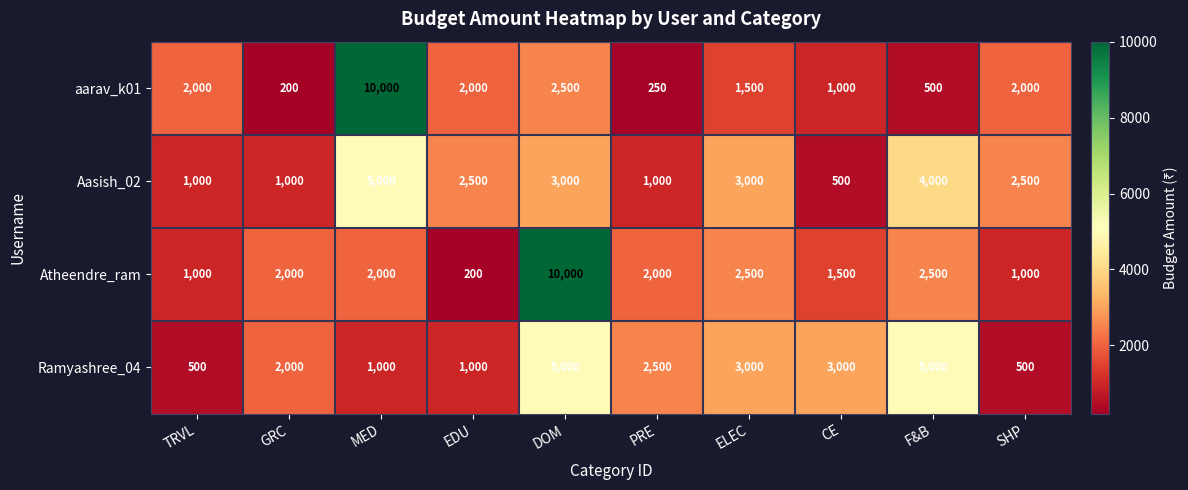

At which label is Ramyashree_04 closest to 2750?

PRE